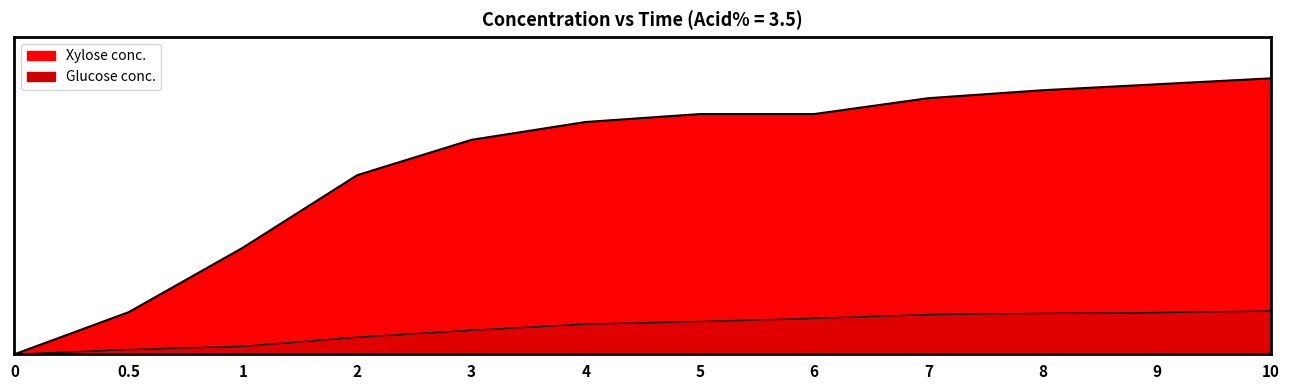

What is the value of the Xylose conc. point at the 3rd from the left?

5.4